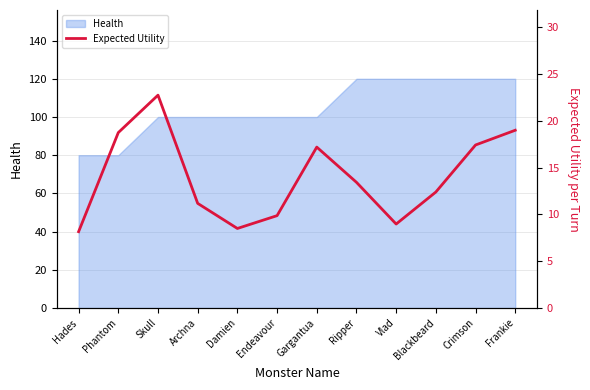

Which has a higher value, Crimson or Vlad?

Crimson